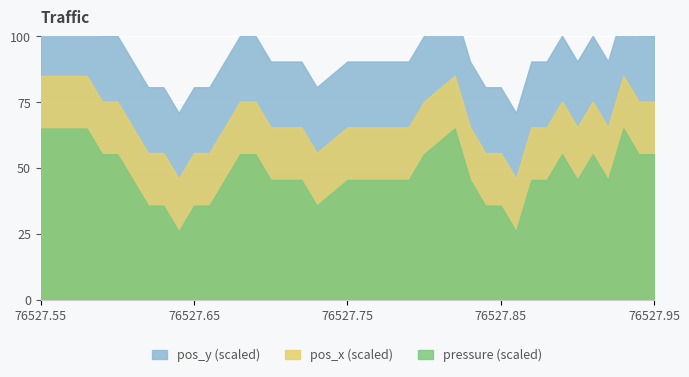

True or false: pressure has a value of 1.2 at 76527.86.

False